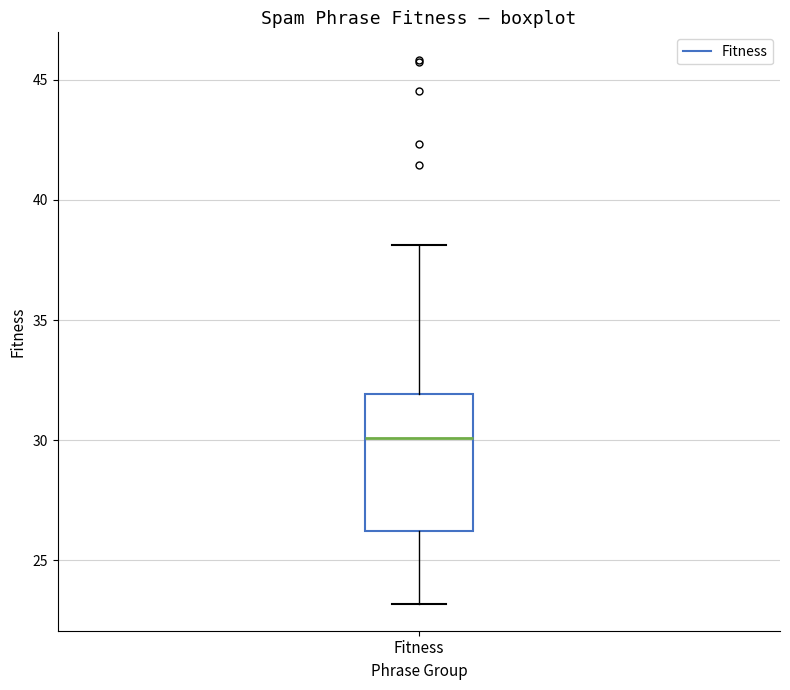

Transcribe this box plot: give where the median line is, the range the box spans, and where the two whiskers end, as read against the y-axis. The values are not printed on the chart, so give them approximately, as read against the axis.

median 30, box 26 to 32, whiskers 23 to 38